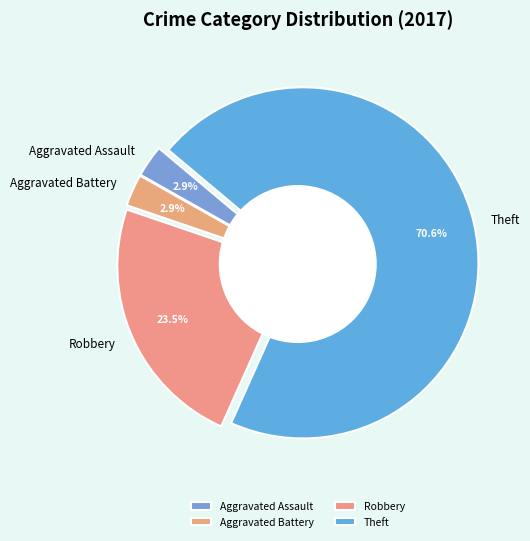

What is the largest slice in the pie chart?

Theft